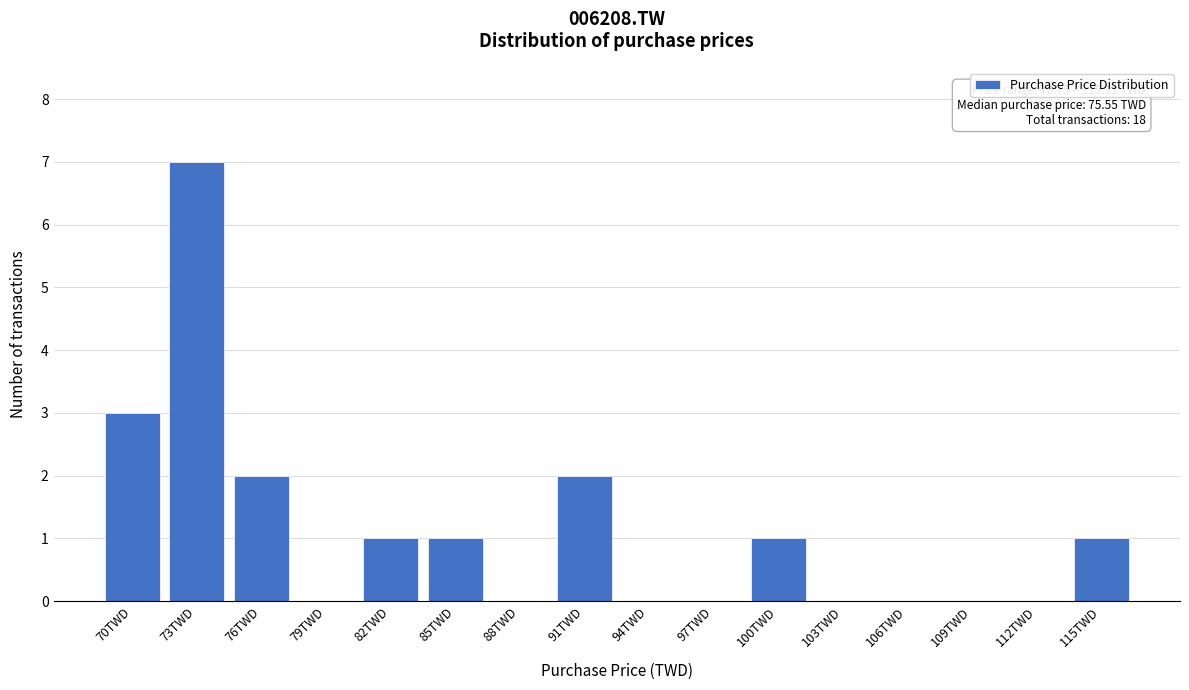

Reading left to right, what are all the values shown in this chart?

70TWD=3	73TWD=7	76TWD=2	79TWD=0	82TWD=1	85TWD=1	88TWD=0	91TWD=2	94TWD=0	97TWD=0	100TWD=1	103TWD=0	106TWD=0	109TWD=0	112TWD=0	115TWD=1